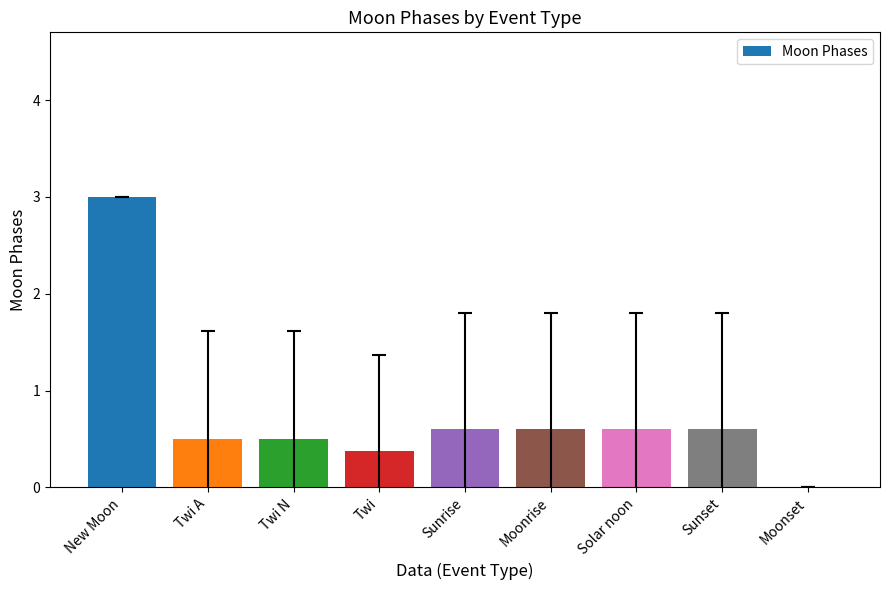

What is the sum of the values at New Moon and Solar noon?

3.6